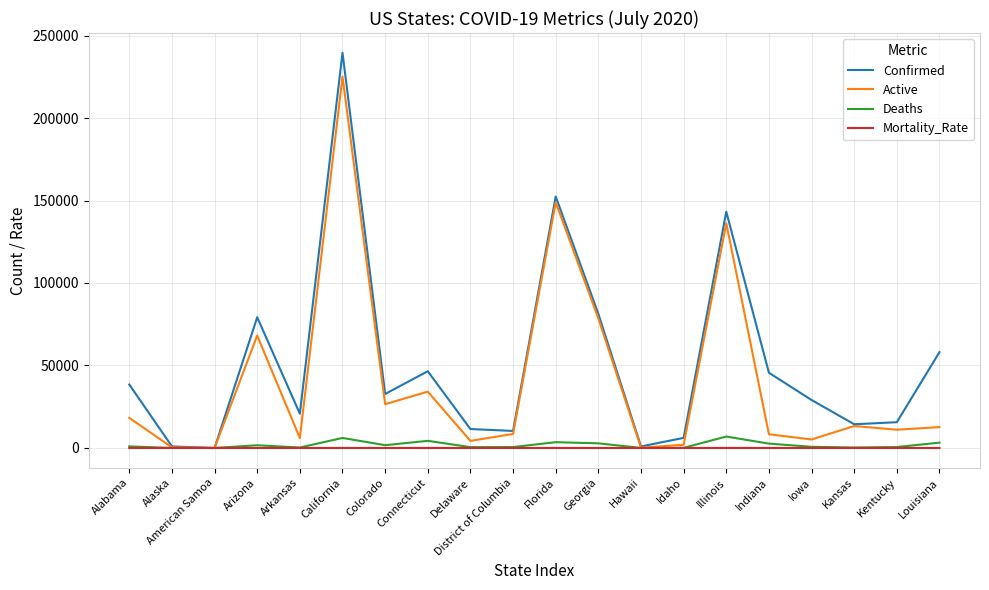

At which category is the sum across all series the highest?

California